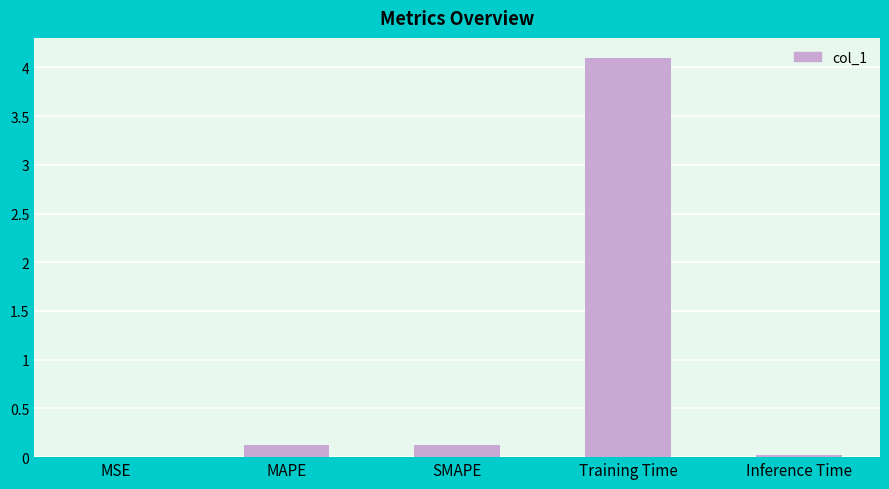

Which category has the highest value across all series?

Training Time